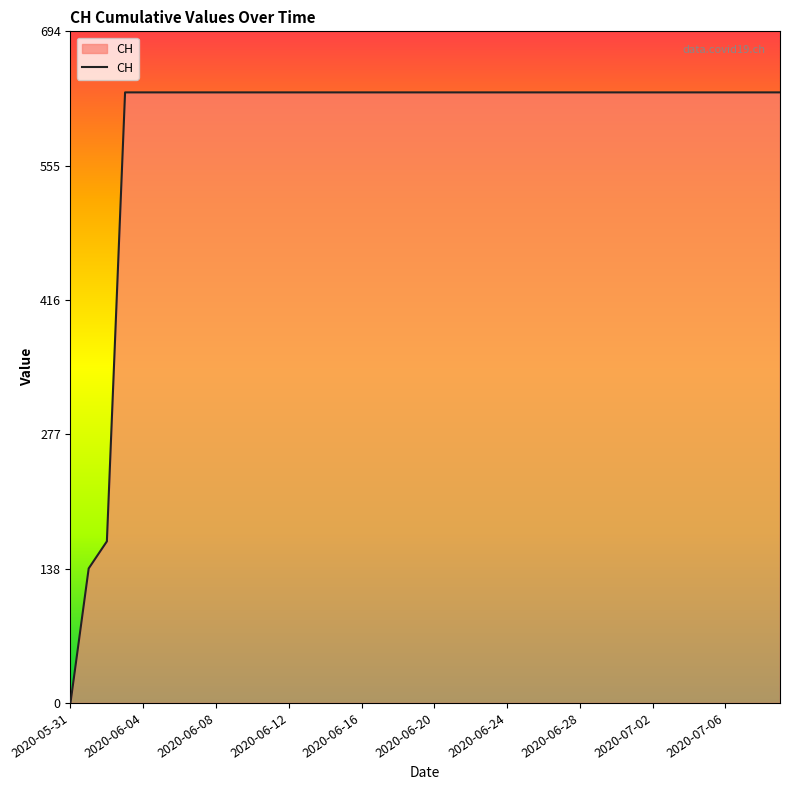

What is the greatest value displayed?

631